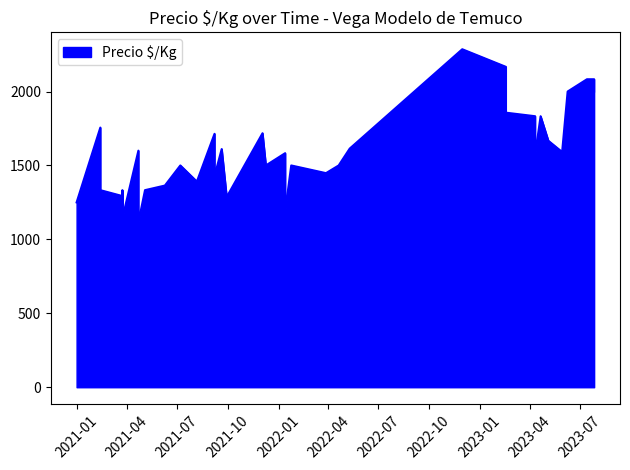

Count the number of categories in the chart.

40